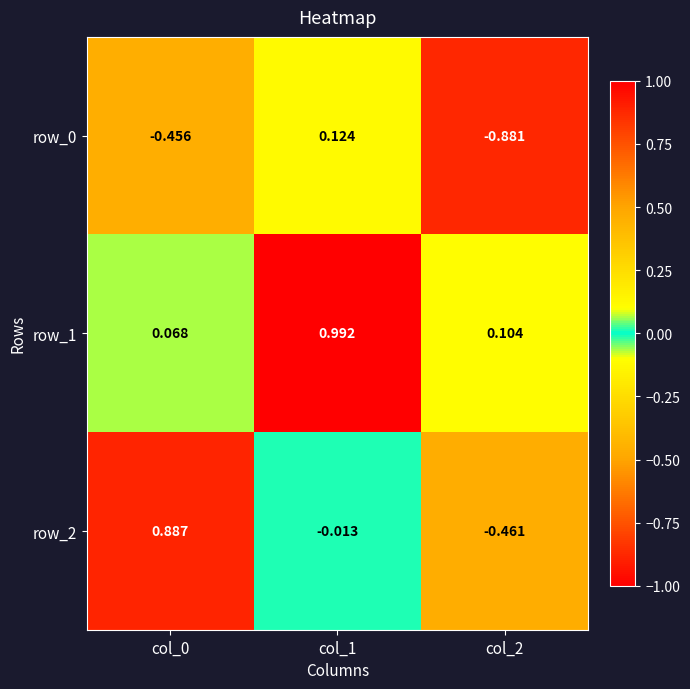

How many distinct data groups are displayed?

3